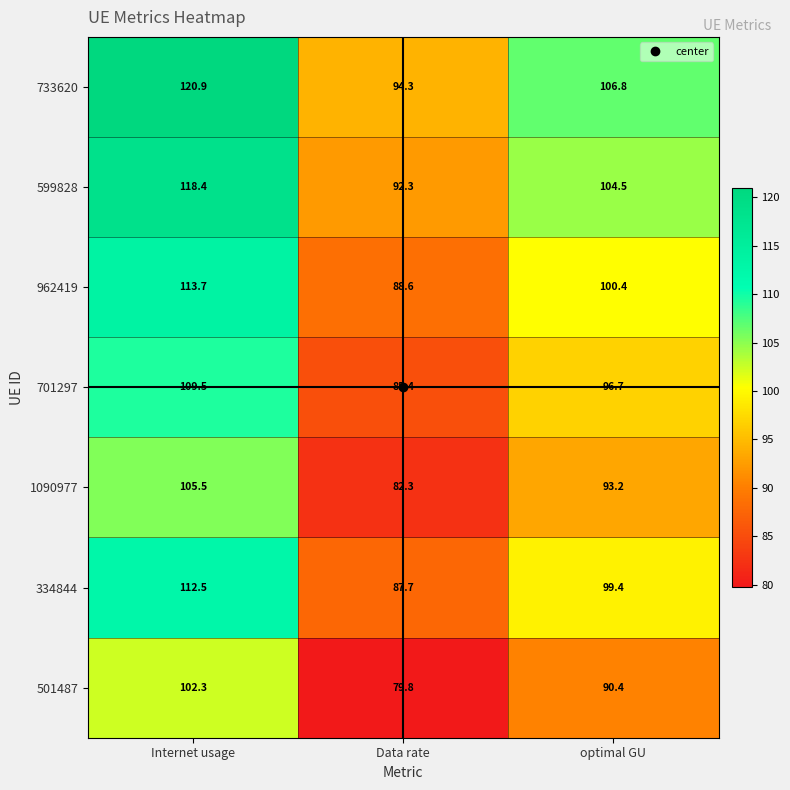

What is the greatest value displayed?

120.9